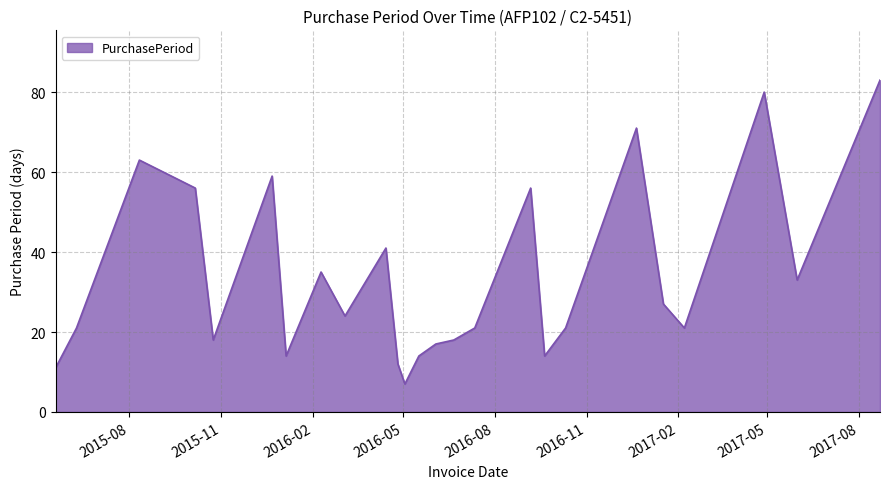

What is the difference between the maximum and minimum values?

76